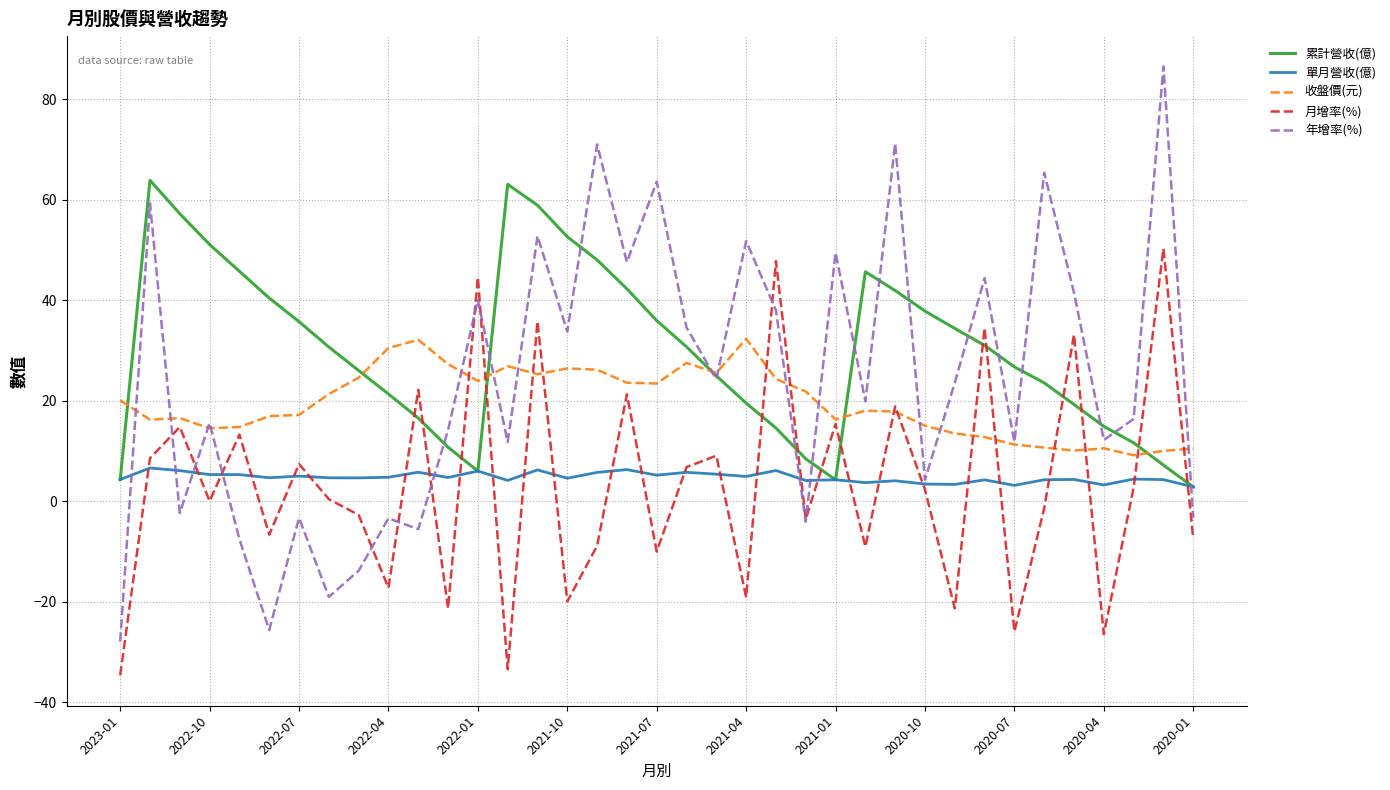

Rank the series by their maximum value, from highest to lowest.

年增率(%), 累計營收(億), 月增率(%), 收盤價(元), 單月營收(億)